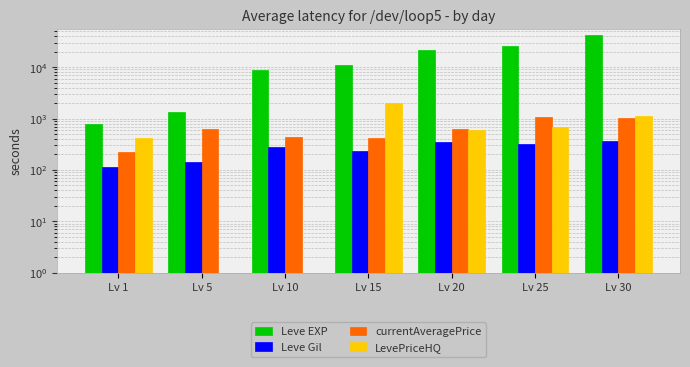

How many values in the Leve Gil series exceed 284?

3